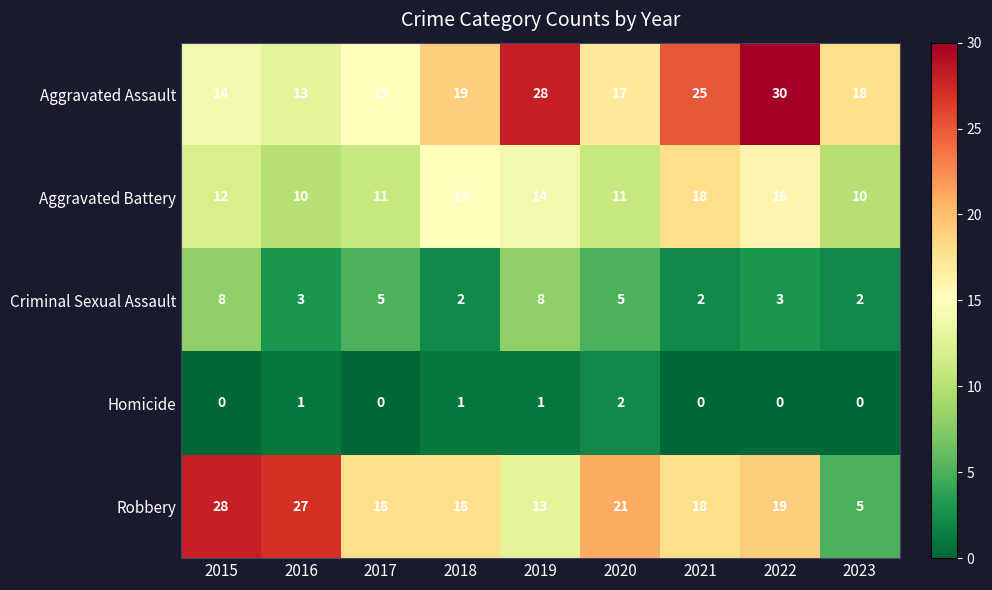

At which label does Robbery first exceed 18?

2015